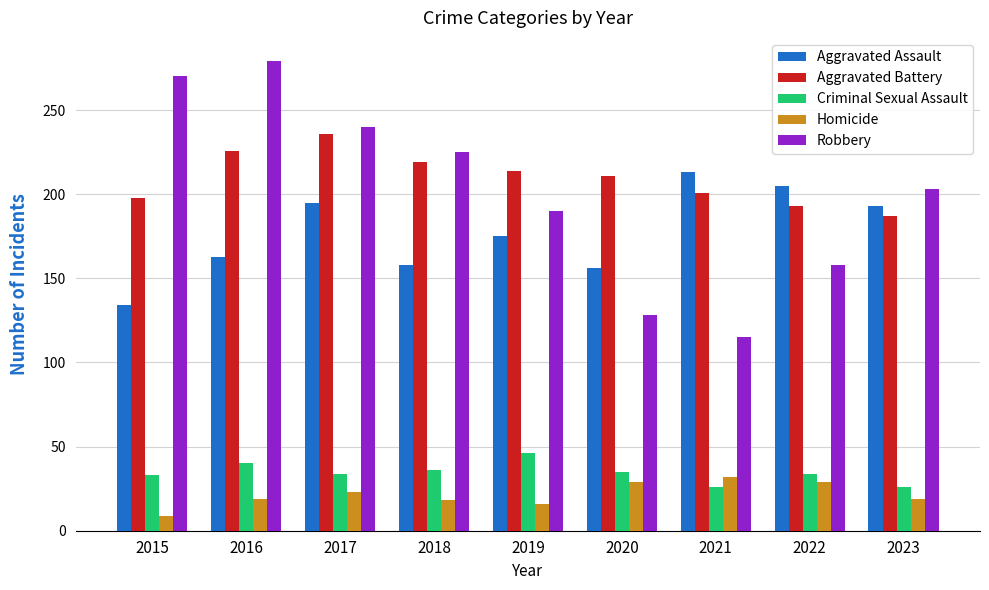

Which series has the widest spread of values?

Robbery